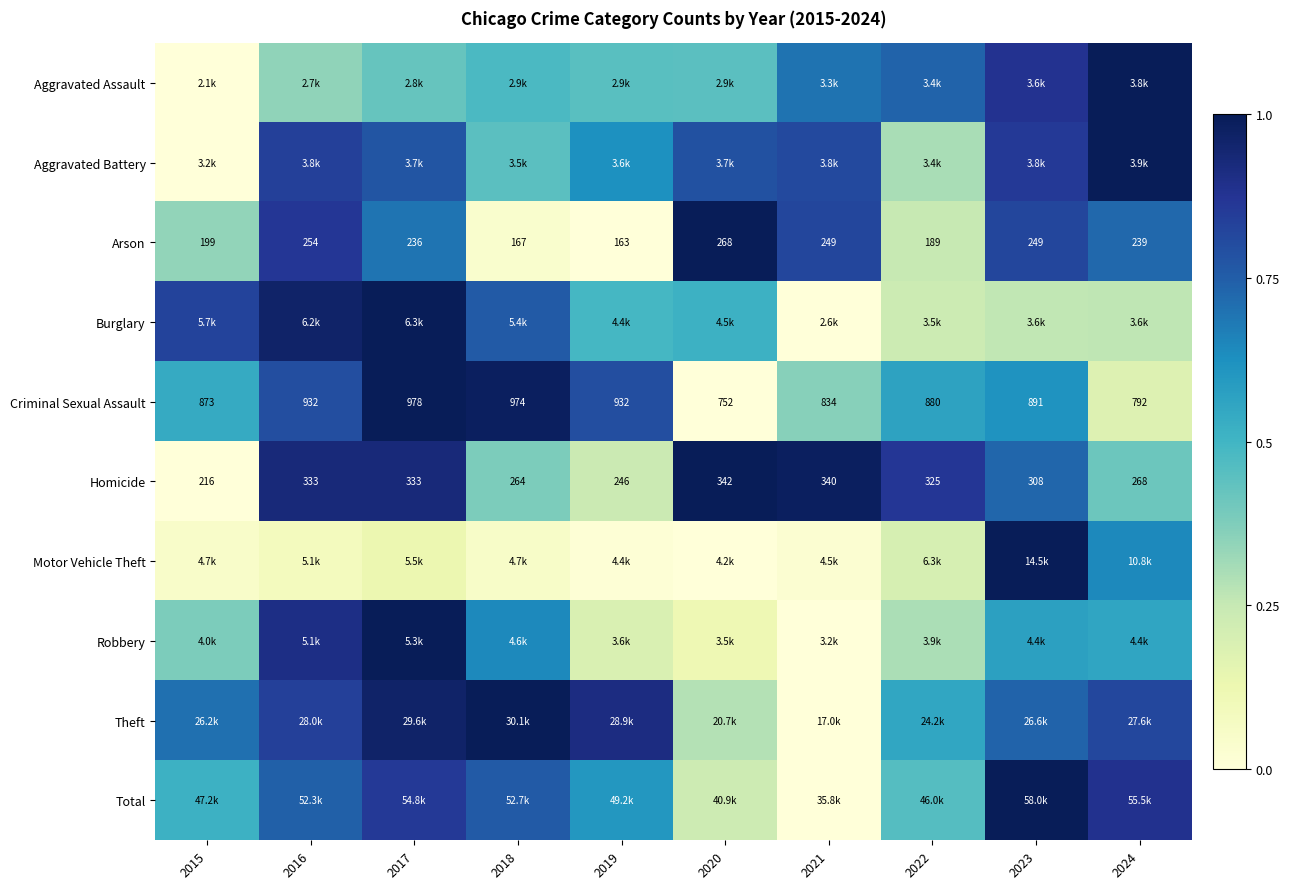

List the labels in order of Motor Vehicle Theft value, largest first.

2023, 2024, 2022, 2017, 2016, 2018, 2015, 2021, 2019, 2020